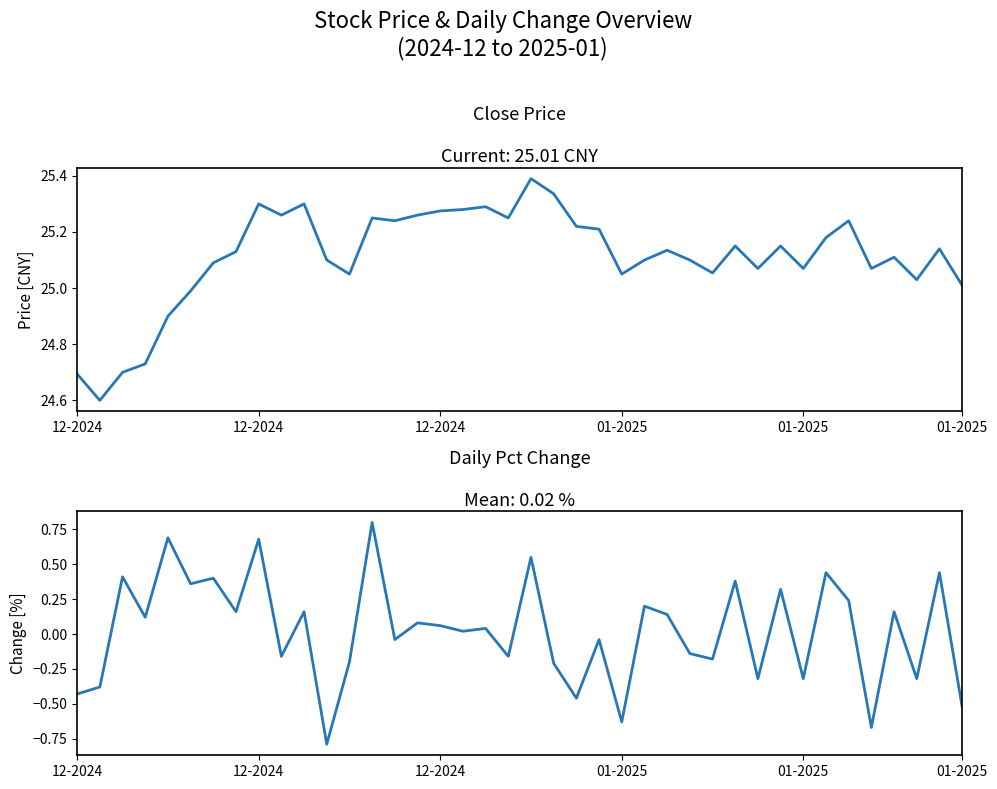

Where is close nearest to the value 24?

12-2024